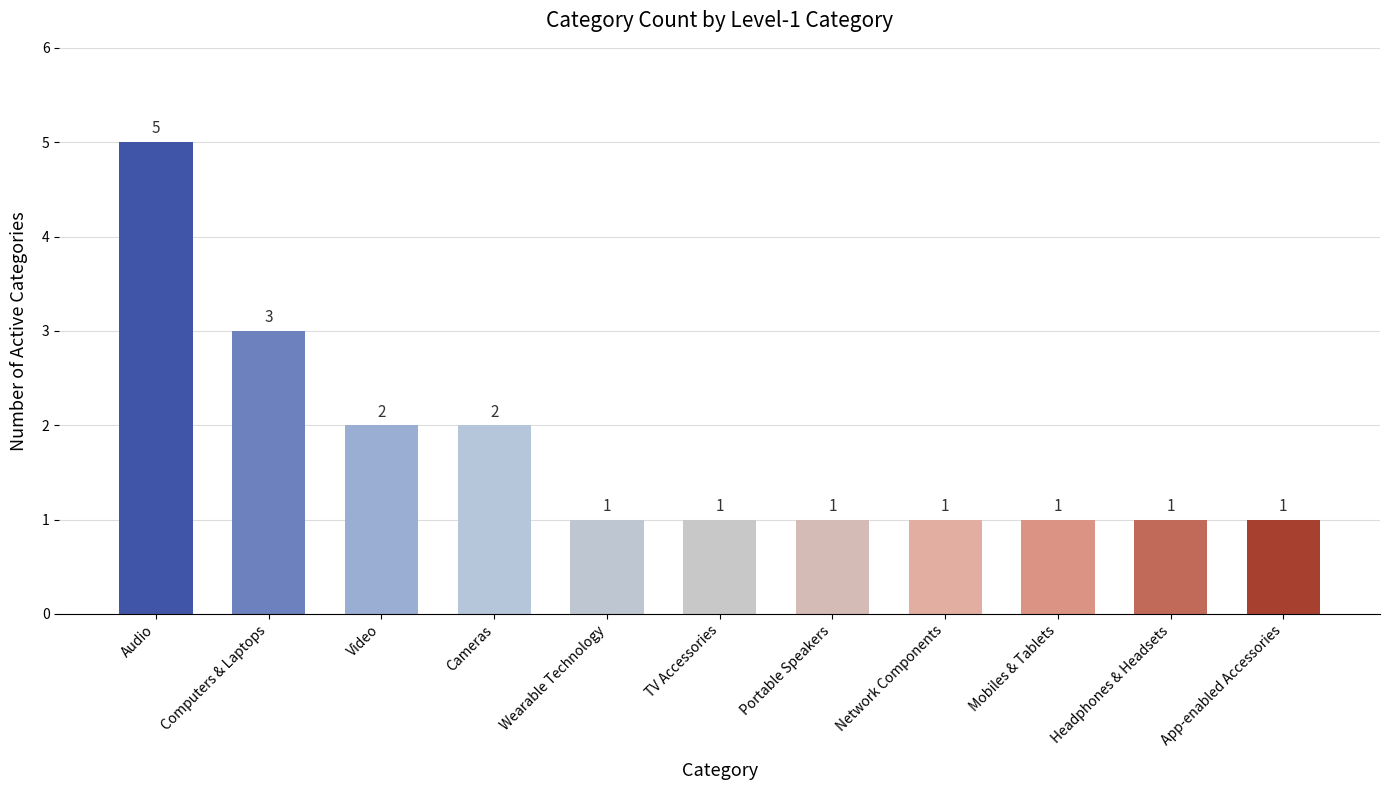

What is the ratio of the value at Cameras to the value at Computers & Laptops?

0.7